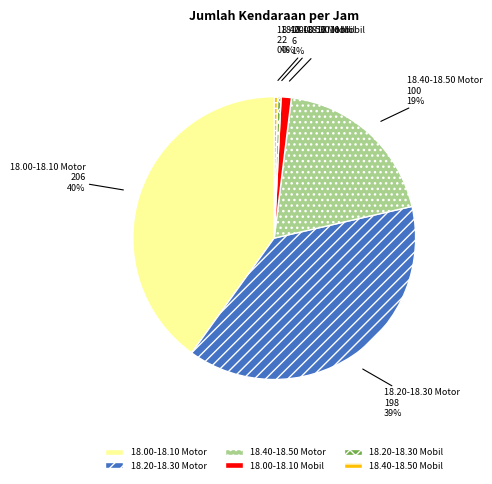

What is the ratio of the value at 18.00-18.10 Motor to the value at 18.20-18.30 Mobil?

103.0